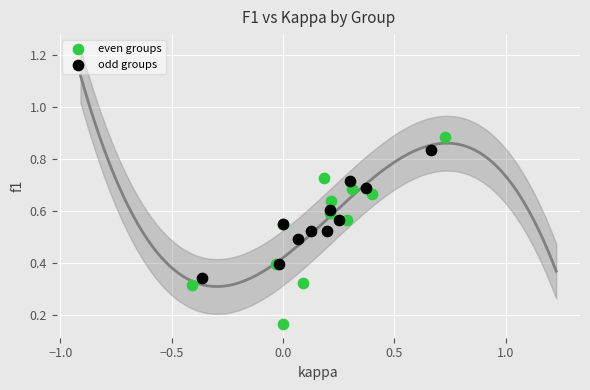

What are all the series names shown in the legend?

even groups, odd groups